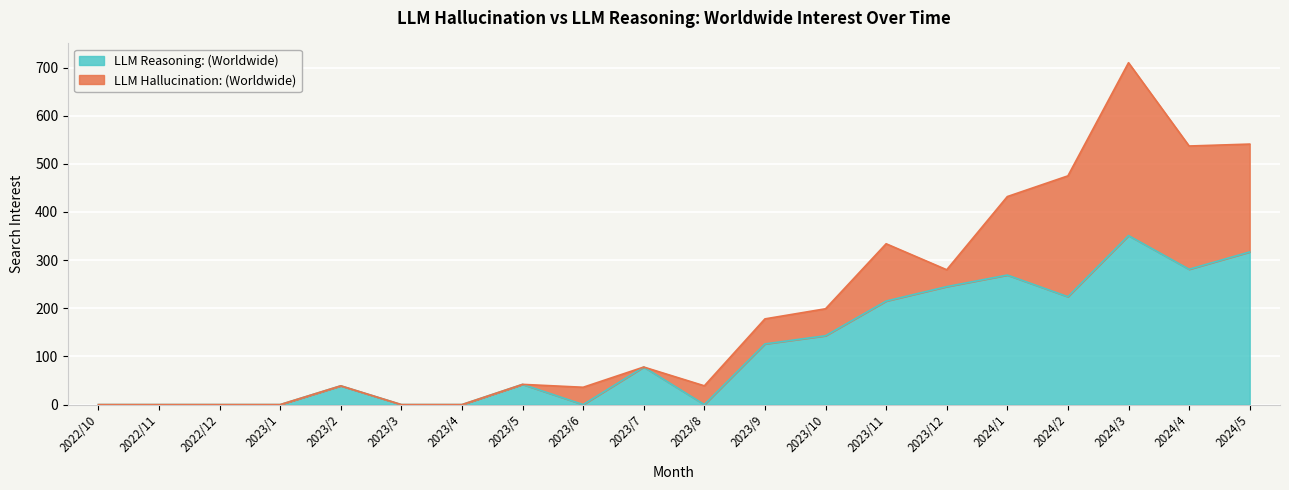

What is the change in value from 2022/10 to 2024/4?

+281